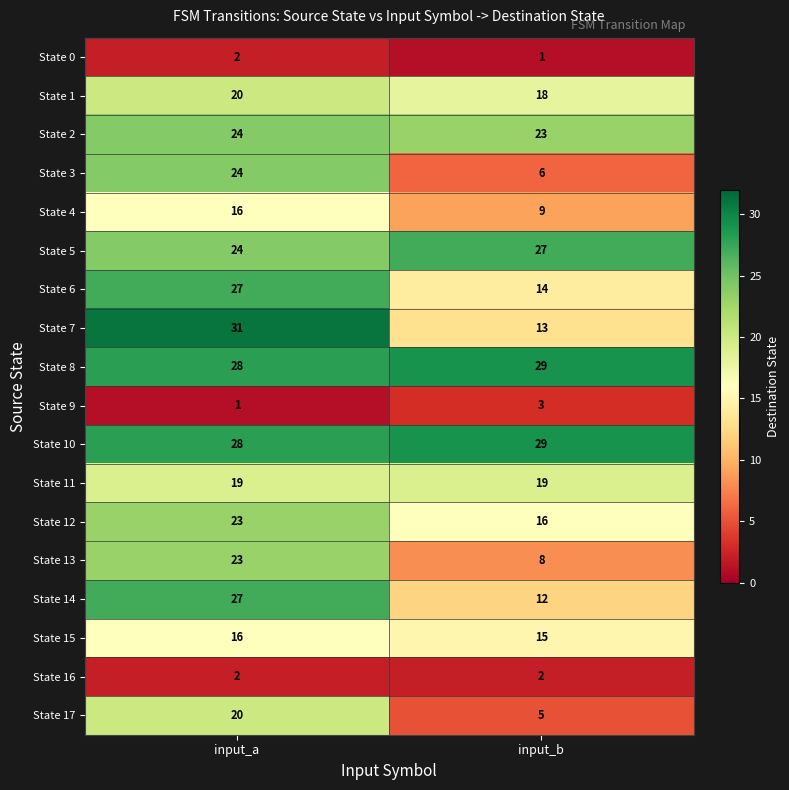

What is the highest value of the State 14 series?

27